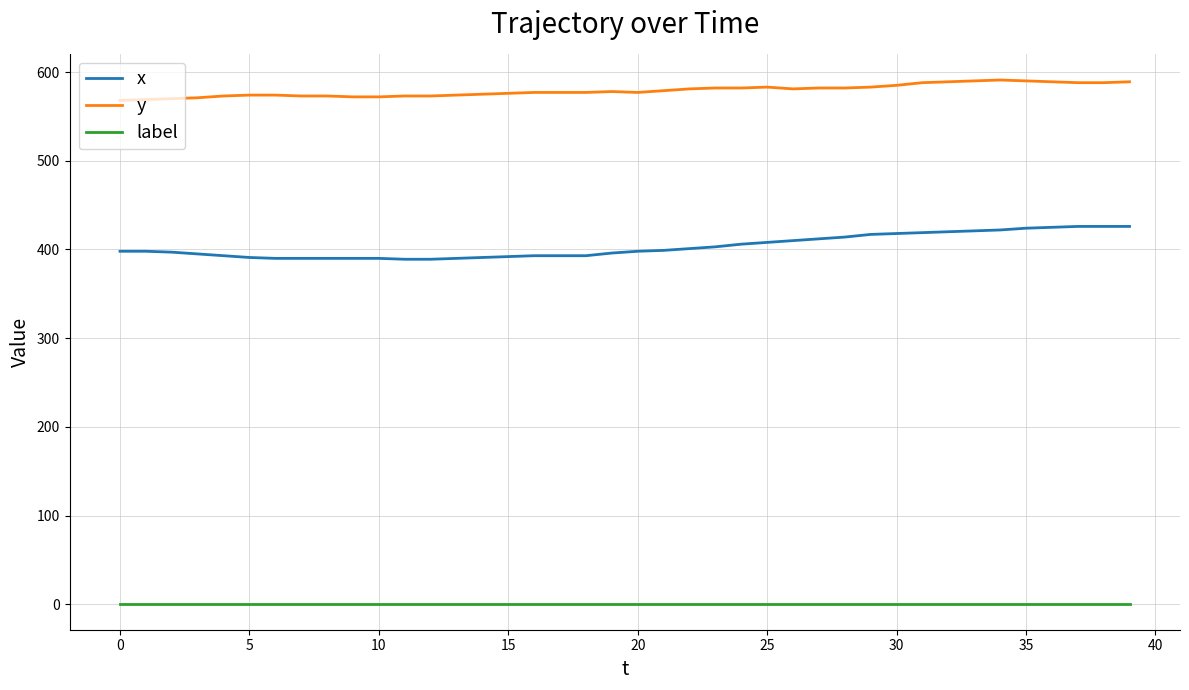

At how many categories does at least one series exceed 121?

40